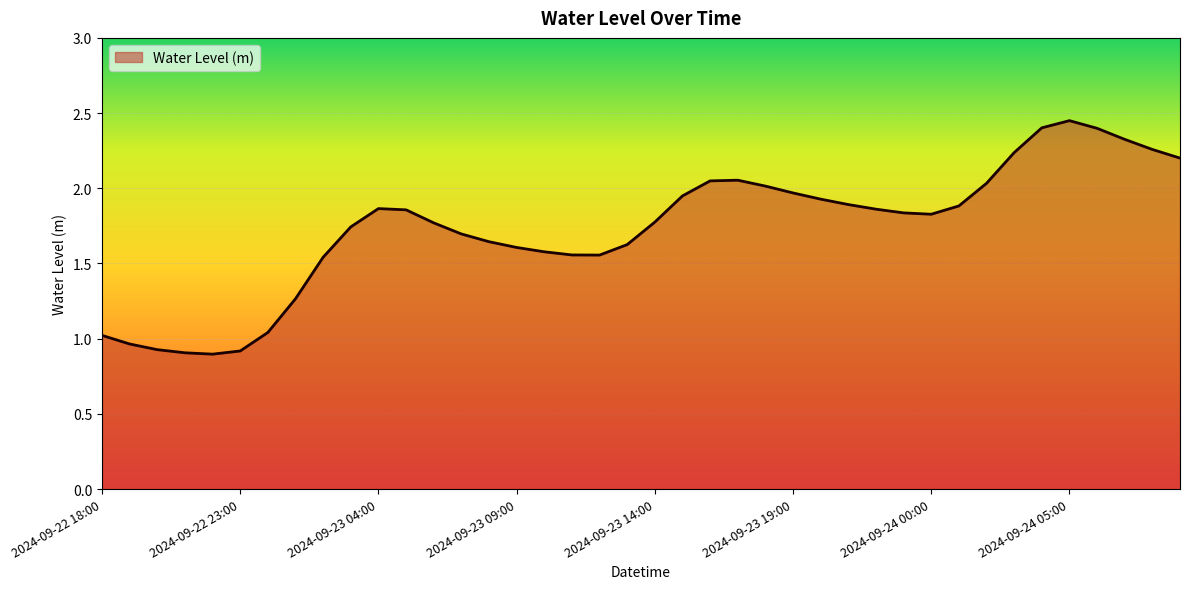

What is the smallest value displayed?

0.9